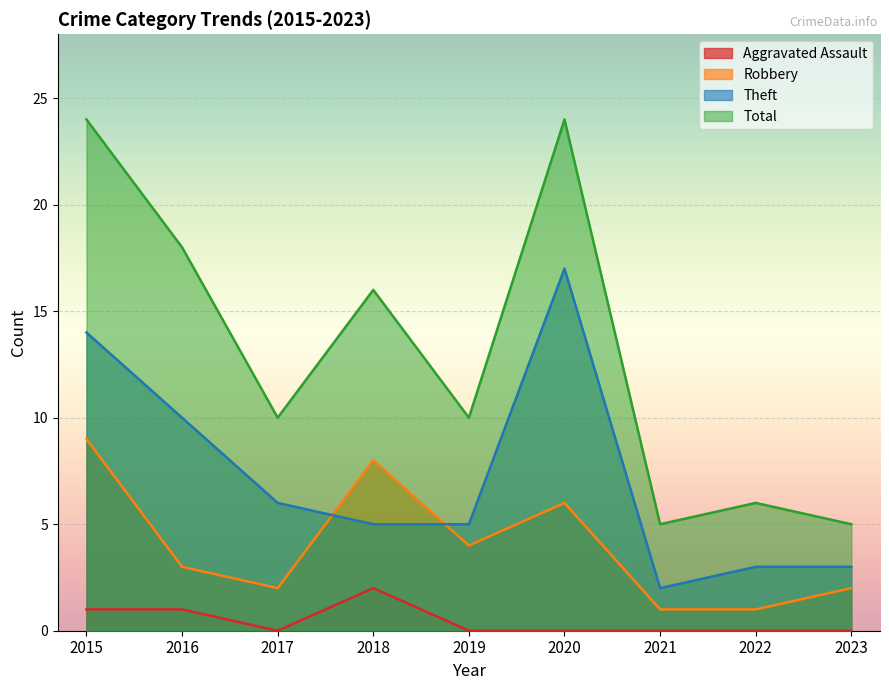

What are all the series names shown in the legend?

Aggravated Assault, Robbery, Theft, Total